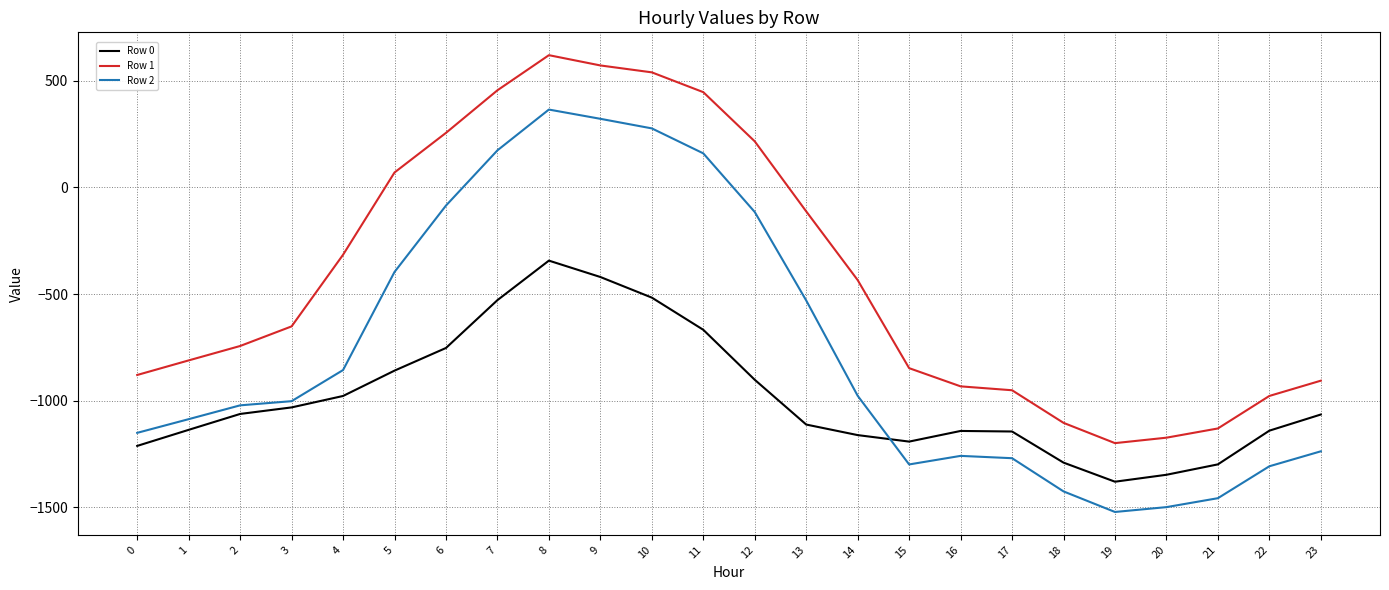

Which series has the largest range (max minus min)?

Row 2